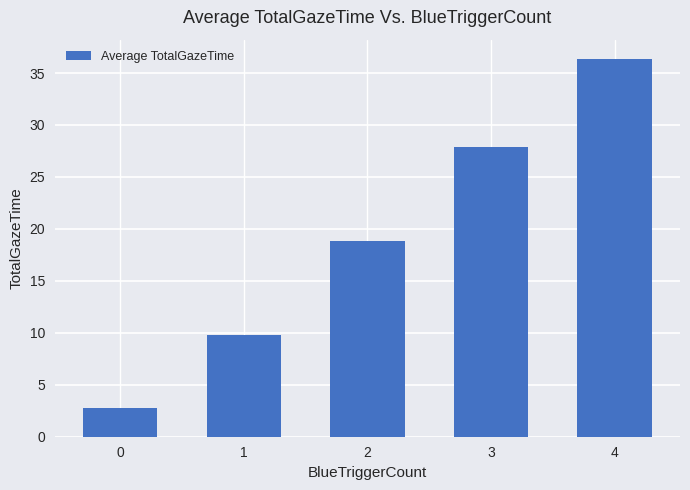

Rank the categories by value from lowest to highest.

0, 1, 2, 3, 4